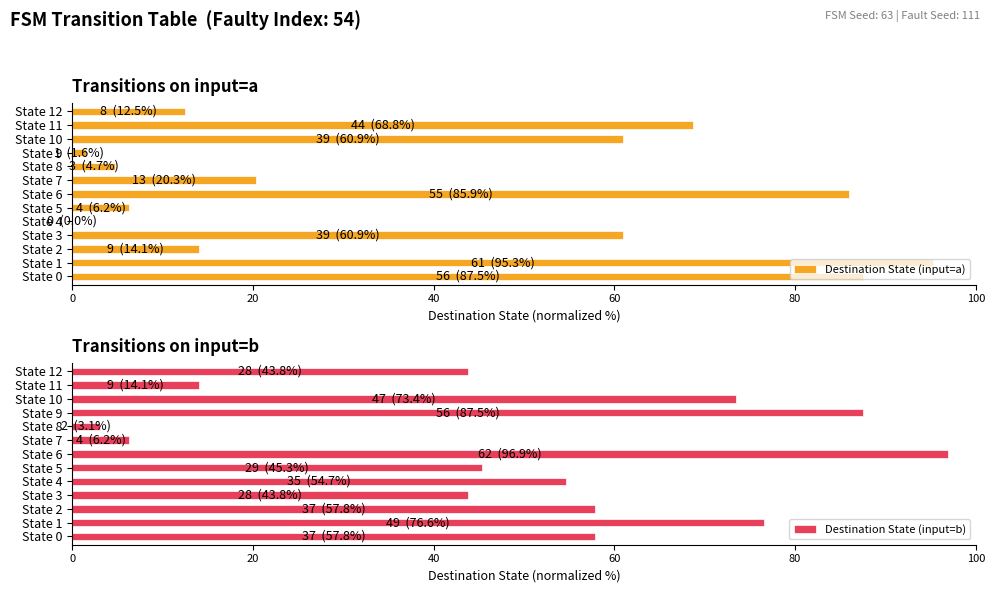

The Destination State (input=a) series shows 0.0 at State 4. True or false?

True